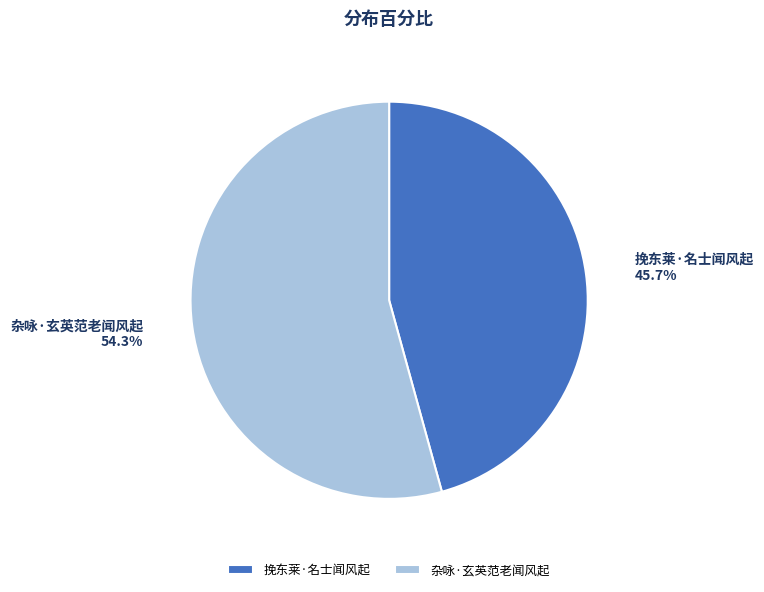

True or false: 杂咏·玄英范老闻风起 accounts for 40% of the total.

False